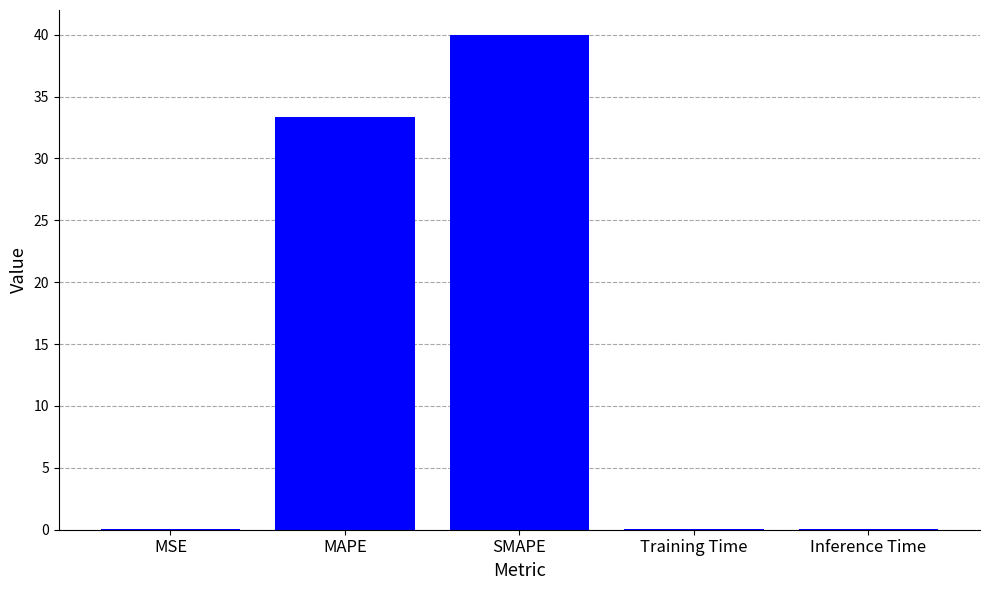

What is the ratio of the value at SMAPE to the value at MAPE?

1.2